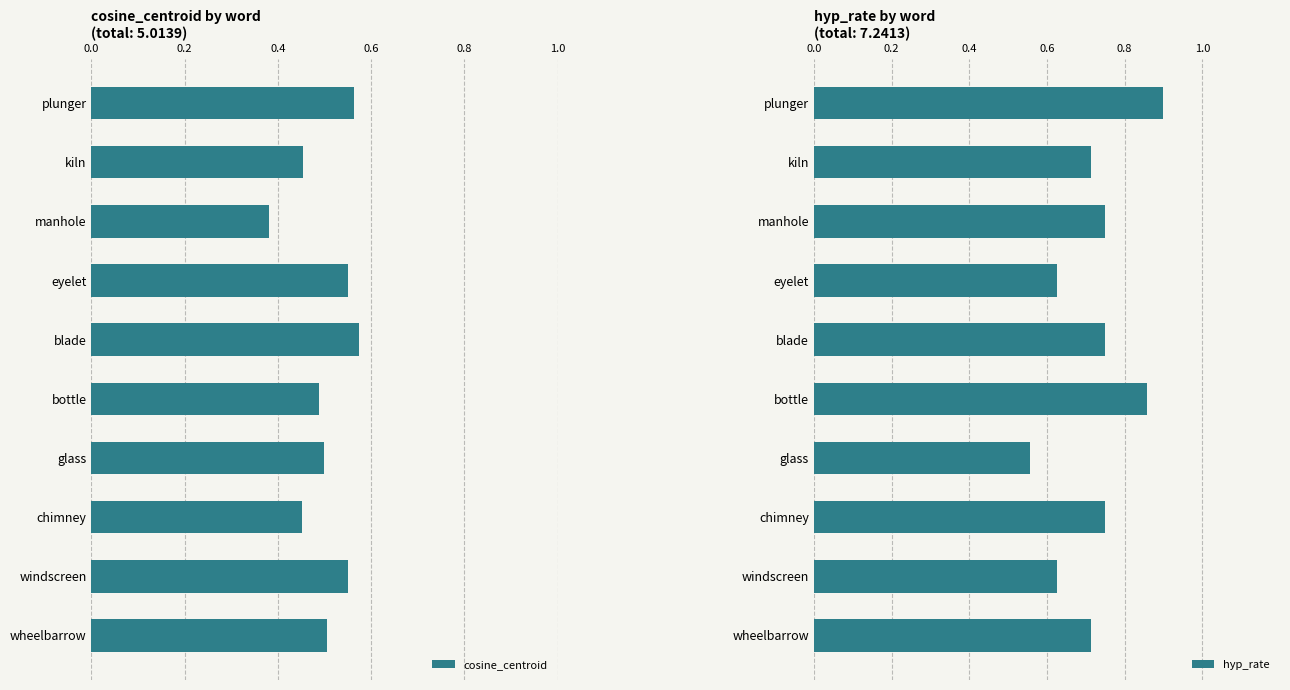

At which label does hyp_rate reach its minimum?

glass